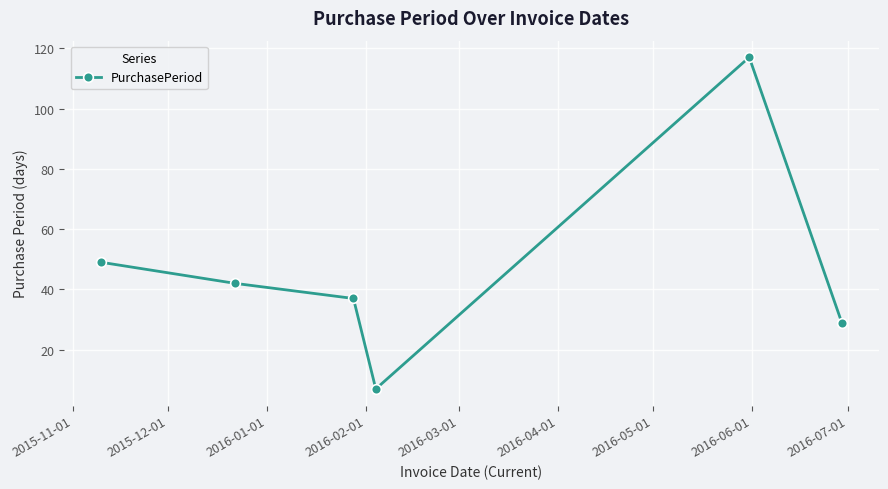

How many points are lower than both their immediate neighbors (excluding endpoints)?

1